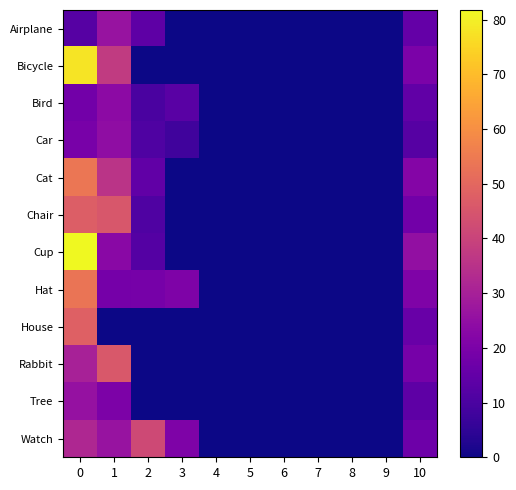

At 0, list the series in order from largest to smallest.

Cup, Bicycle, Cat, Hat, House, Chair, Watch, Rabbit, Tree, Car, Bird, Airplane